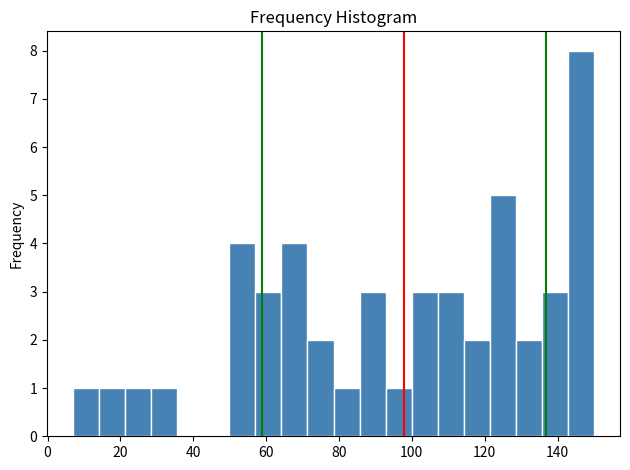

Read against the x-axis, roughly where is the centre of the tallest bar?

146